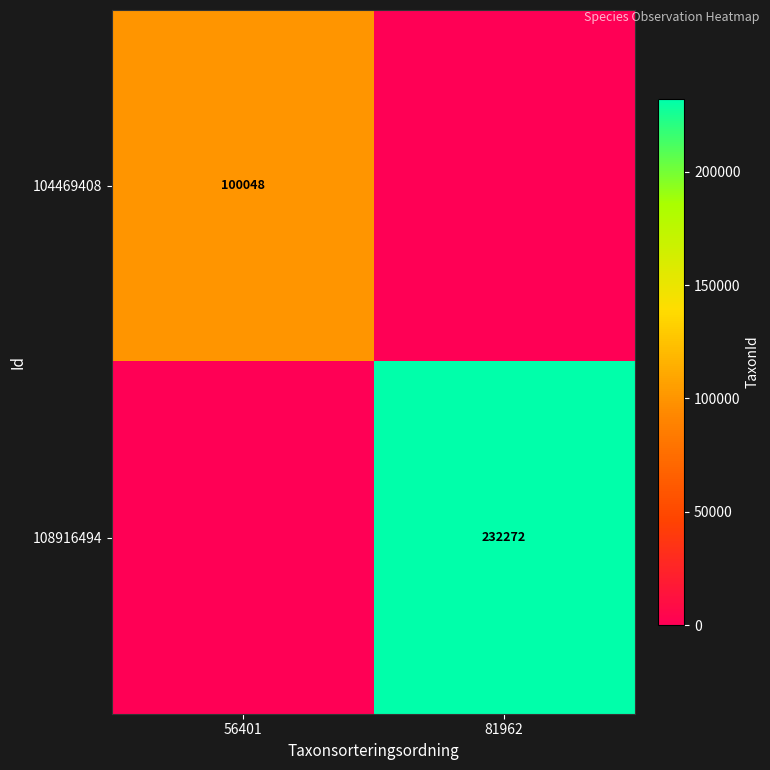

Is the value of 104469408 at 56401 greater than the value of 108916494 at 81962?

No